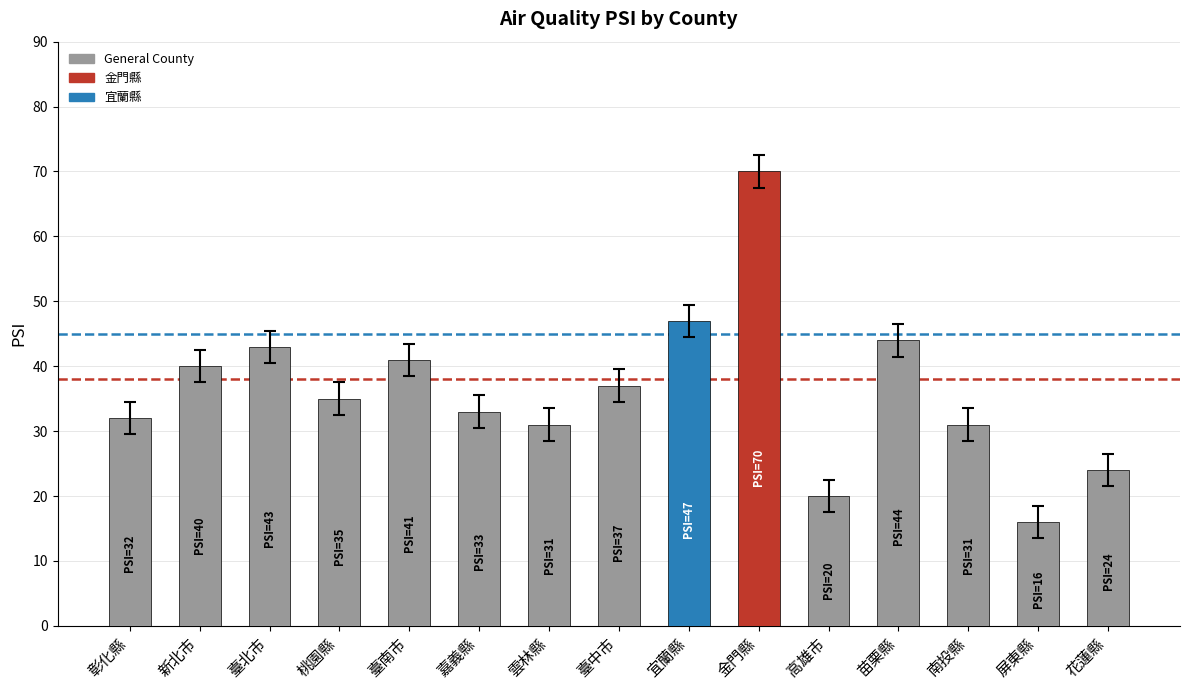

What is the maximum value shown in the chart?

70